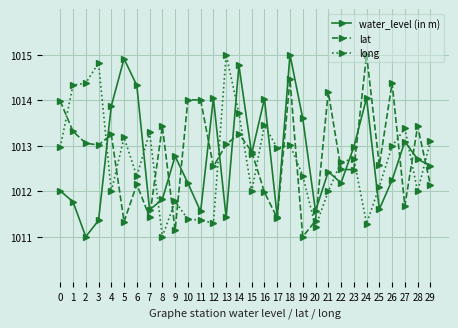

Between which two adjacent categories do lat and water_level (in m) first intersect?

3 and 4